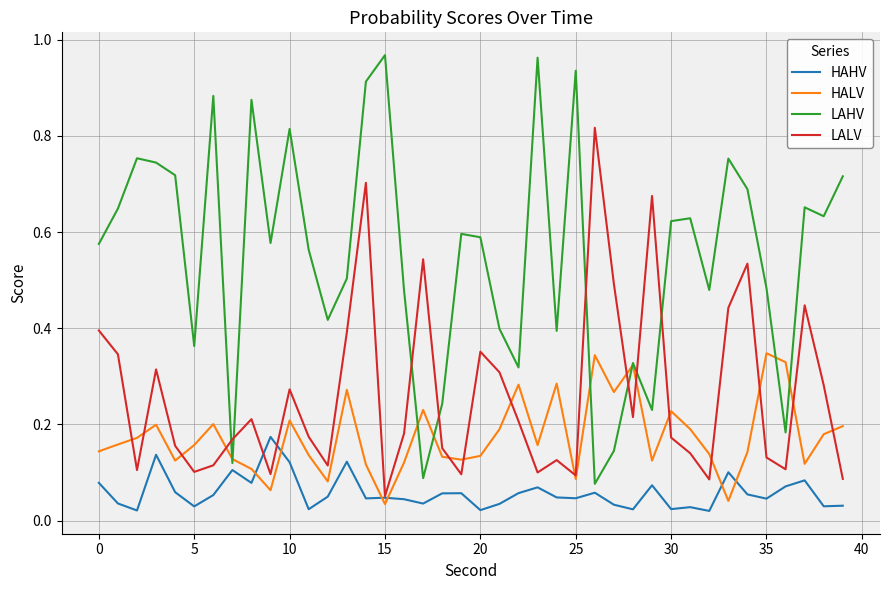

How many times do LALV and LAHV cross each other?

8